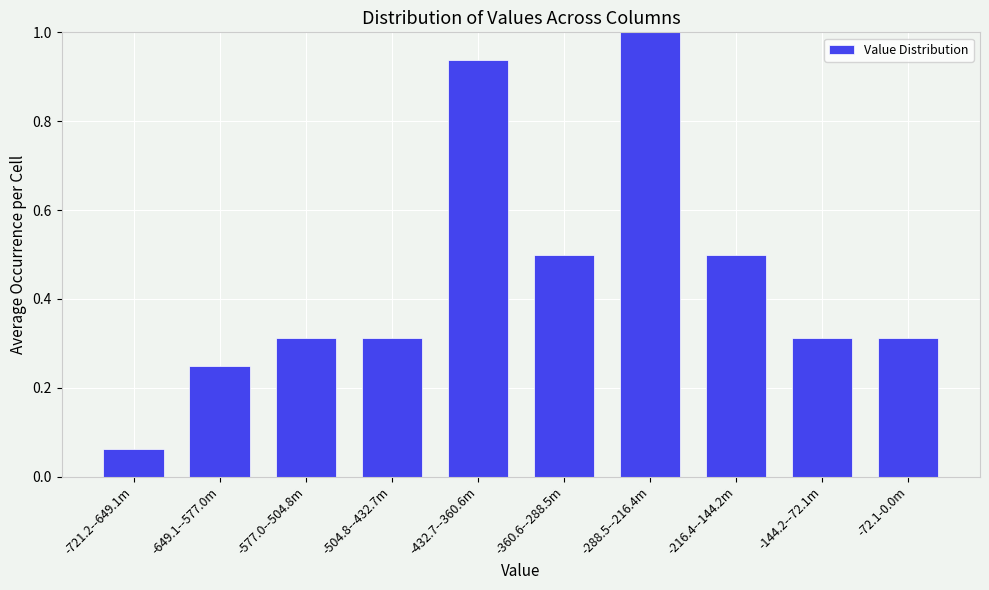

What is the sum of all values?

4.5